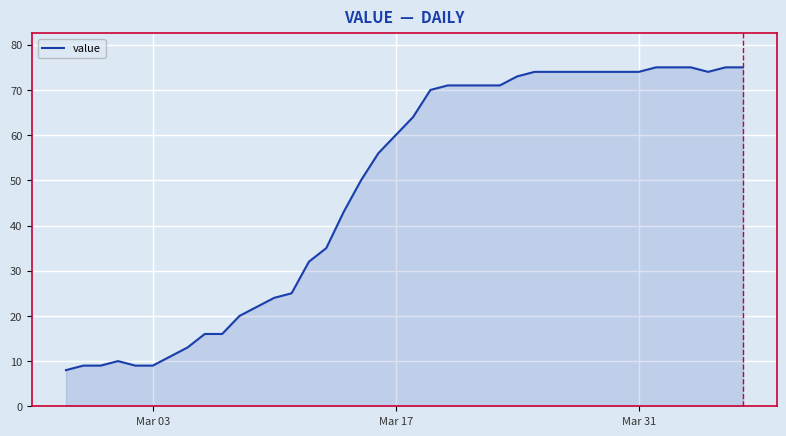

Does the chart display data point markers on the line(s)?

No